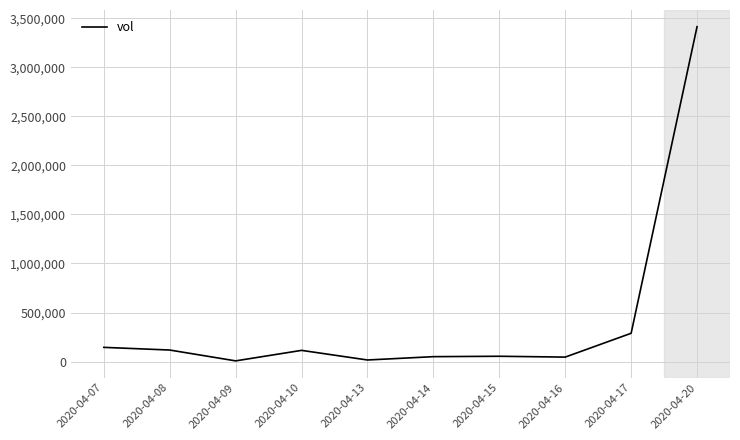

The value at 2020-04-17 is 83848. True or false?

False